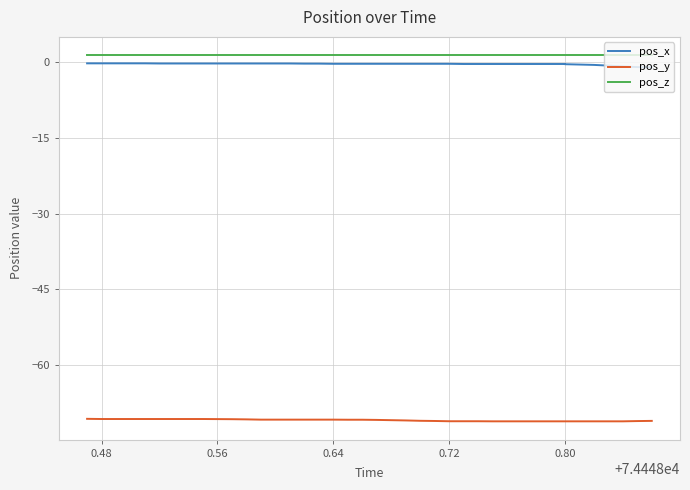

What is the sum of all pos_x values?

-13.8